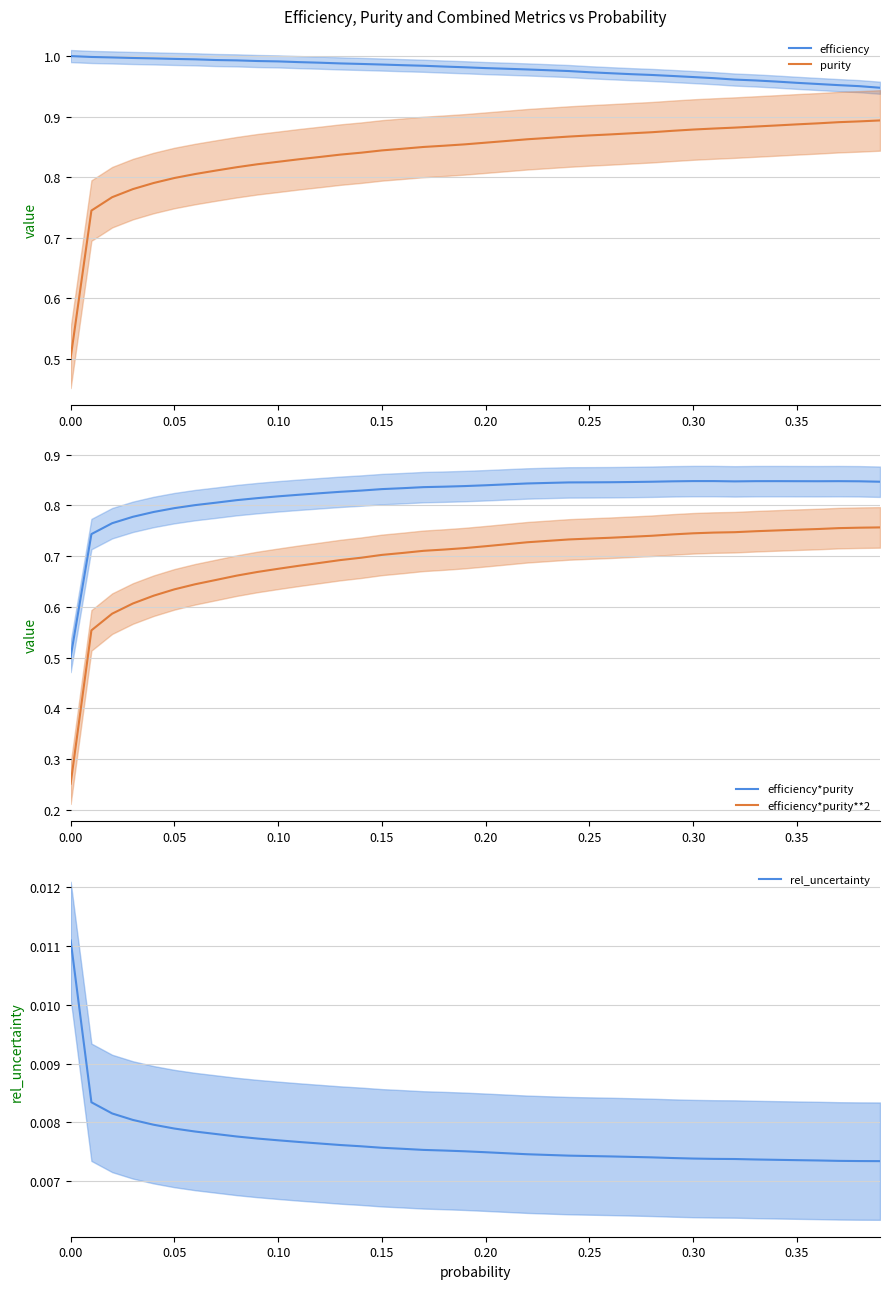

List the series in order of their peak value, highest first.

efficiency, purity, efficiency*purity, efficiency*purity**2, rel_uncertainty